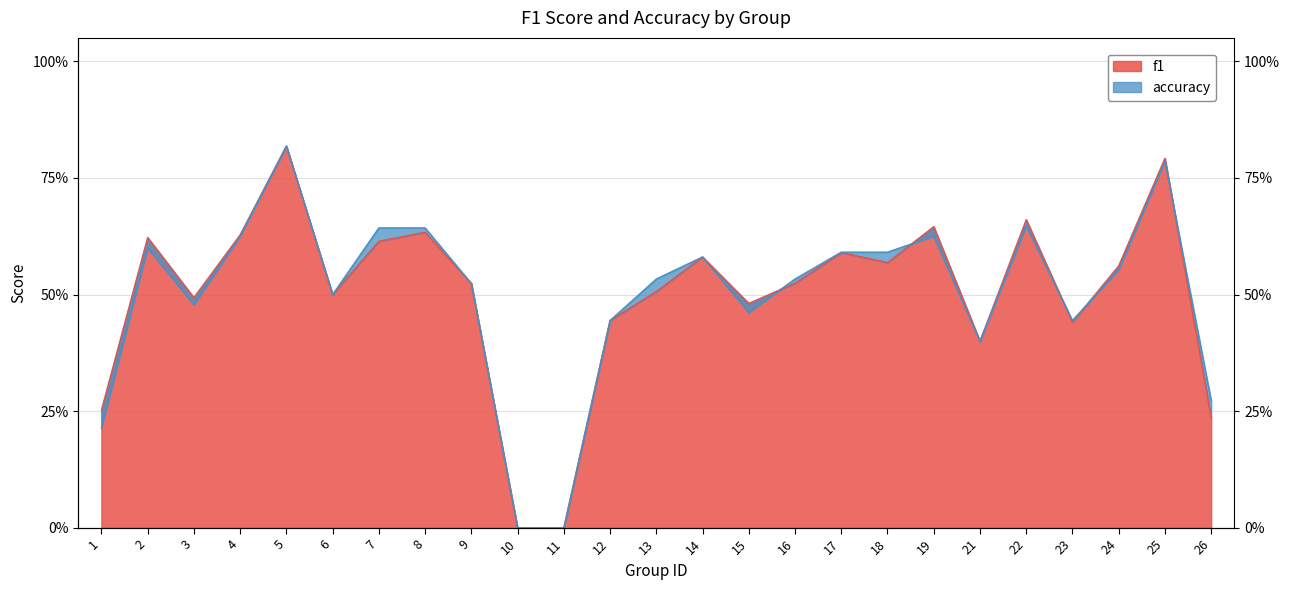

At which category does f1 reach its first local valley?

3